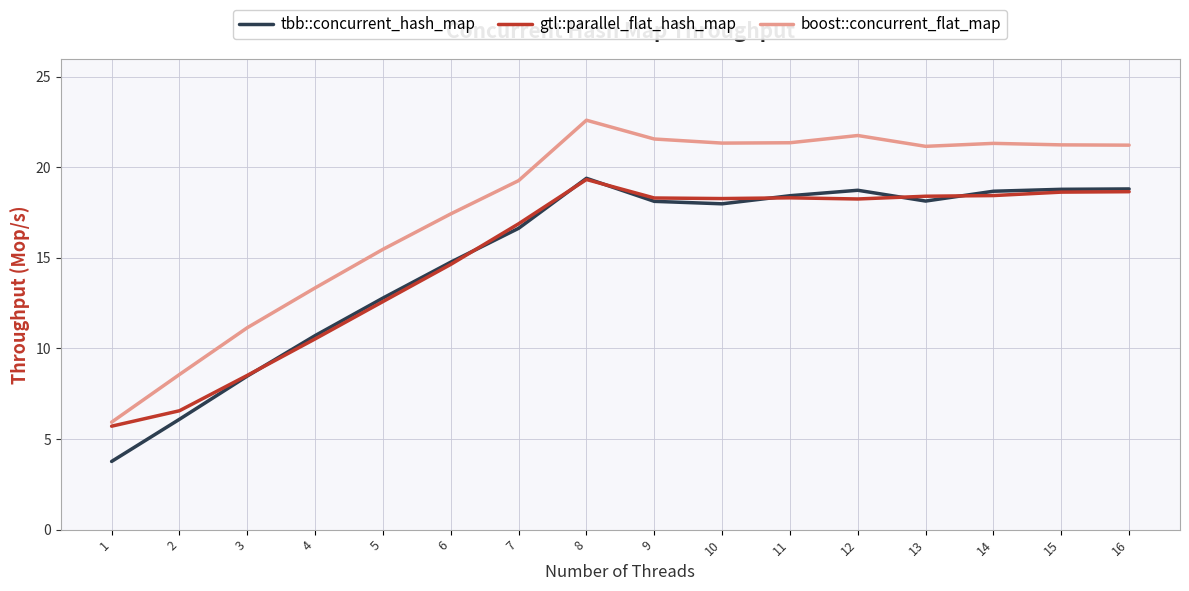

At which label is boost::concurrent_flat_map closest to 14?

4